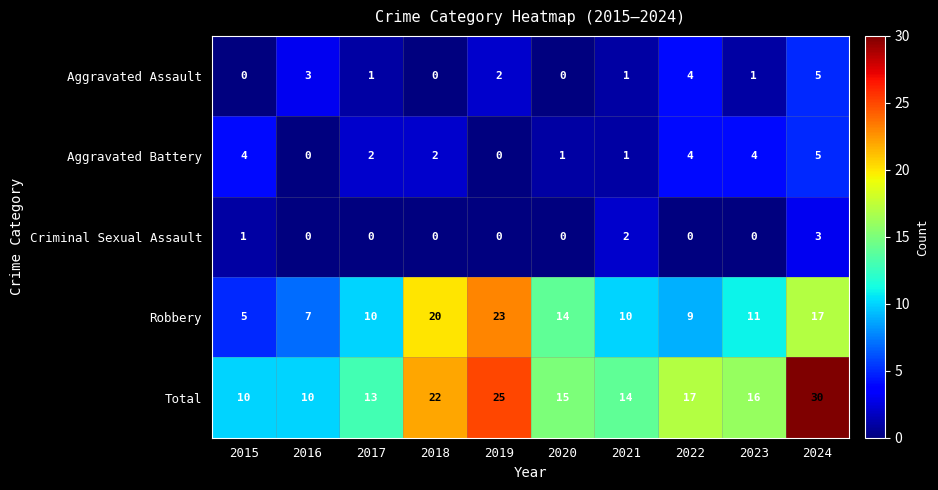

At 2023, list the series in order from largest to smallest.

Total, Robbery, Aggravated Battery, Aggravated Assault, Criminal Sexual Assault